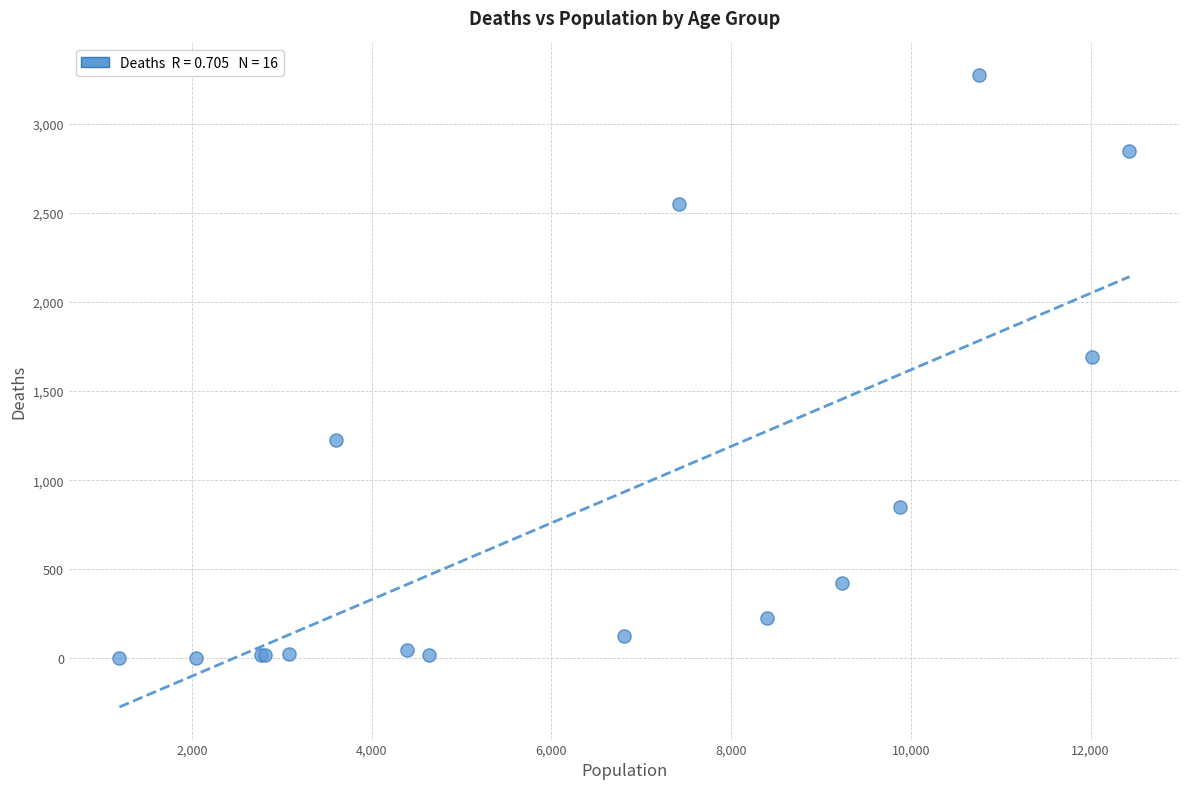

What Y value in the scatter plot is closest to 1638?

1690